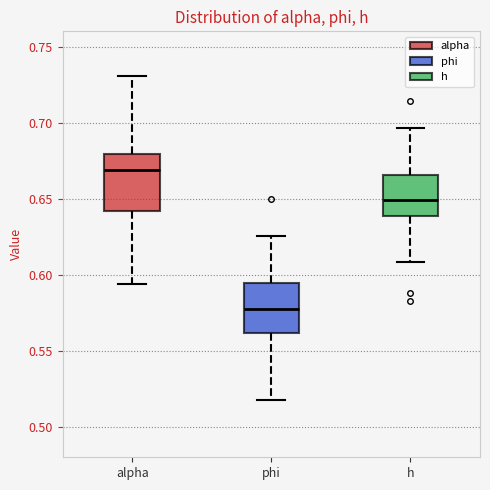

Which box's median line is the highest?

alpha